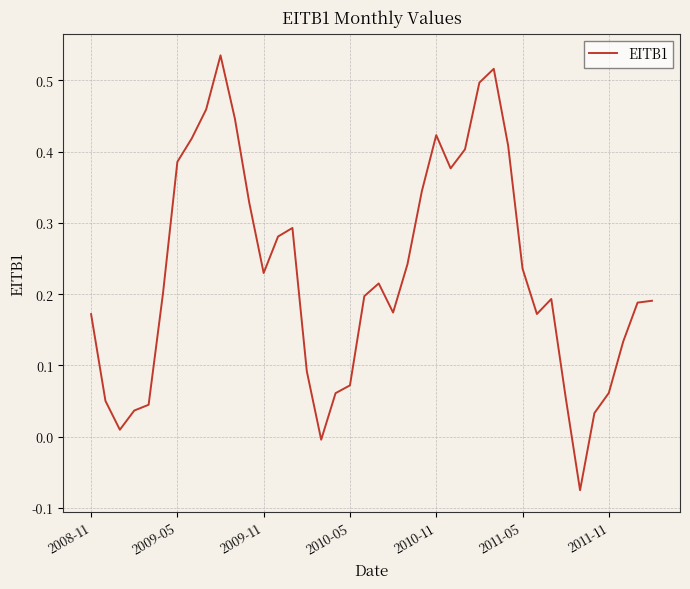

What is the maximum value shown in the chart?

0.5